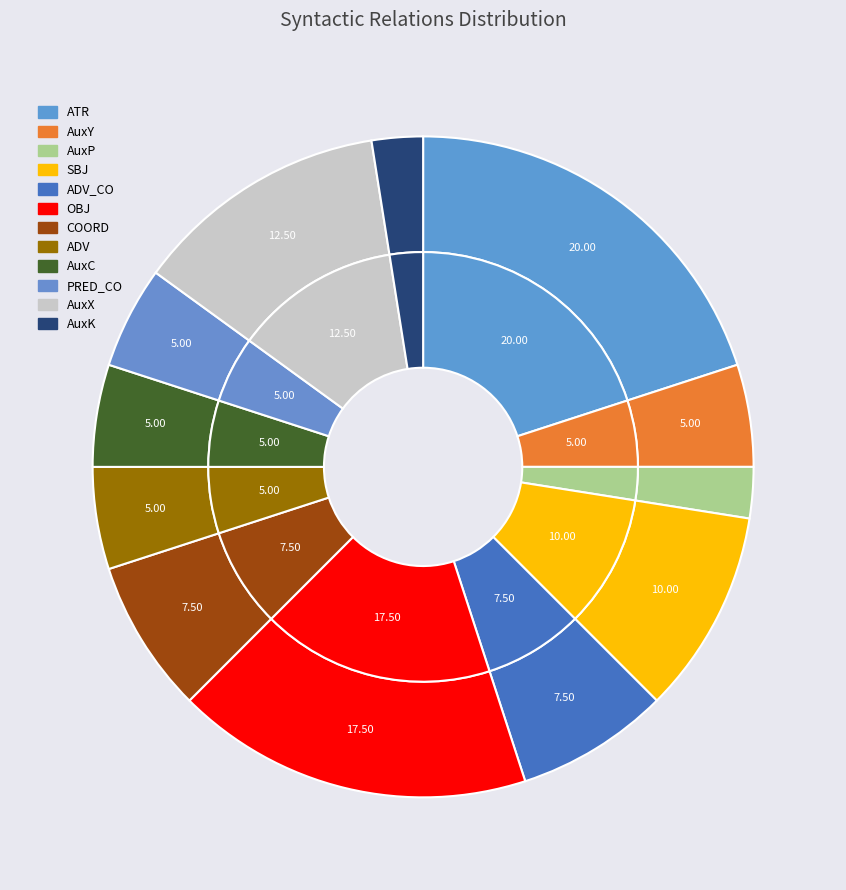

Does any single category account for the majority?

No